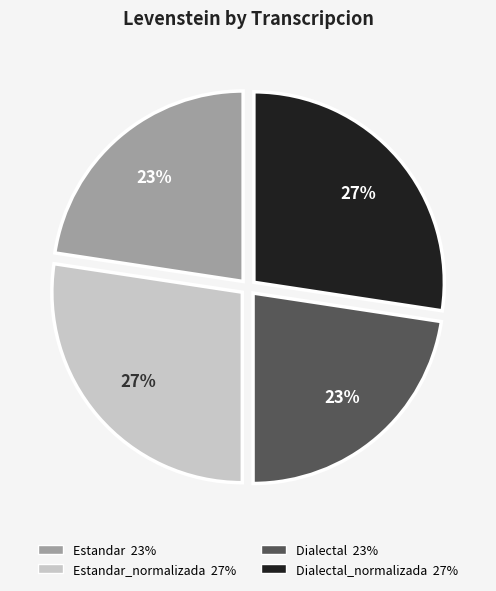

Does any single category account for the majority?

No